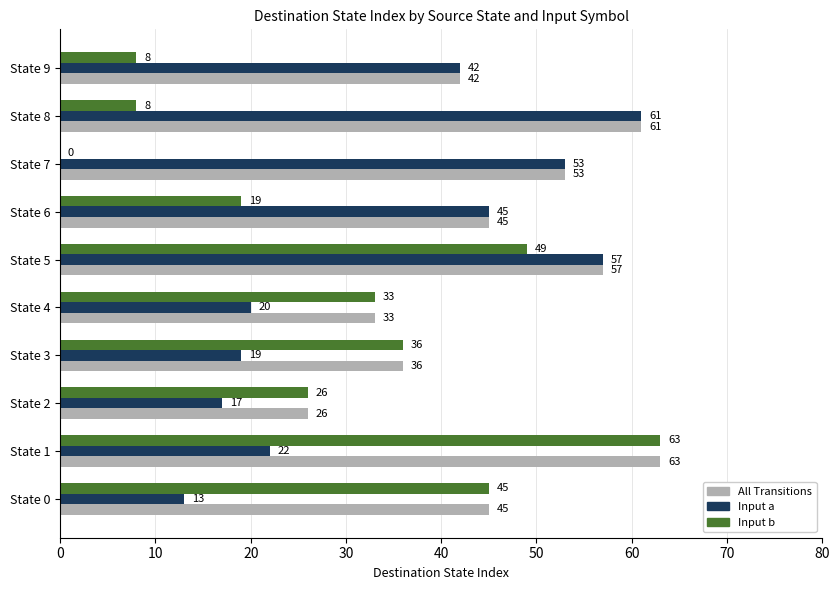

True or false: All Transitions has a value of 36 at State 8.

False